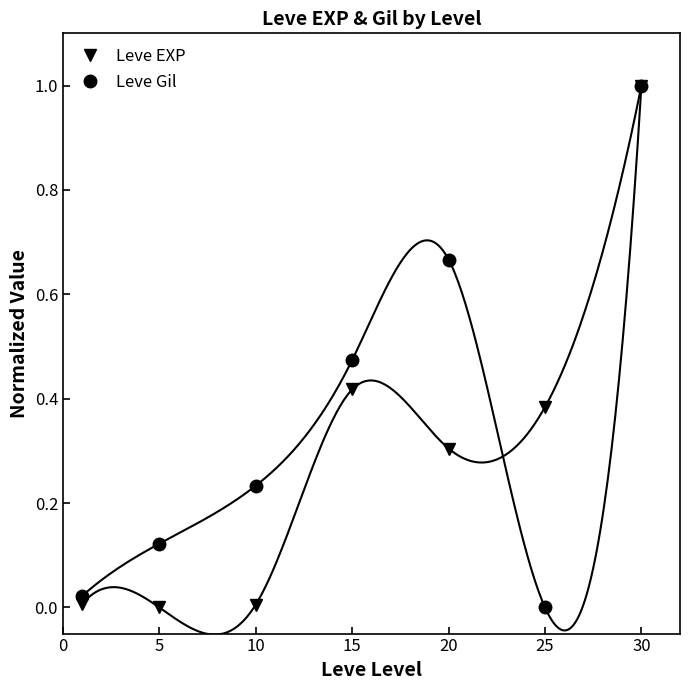

How many lines are shown in the chart?

2